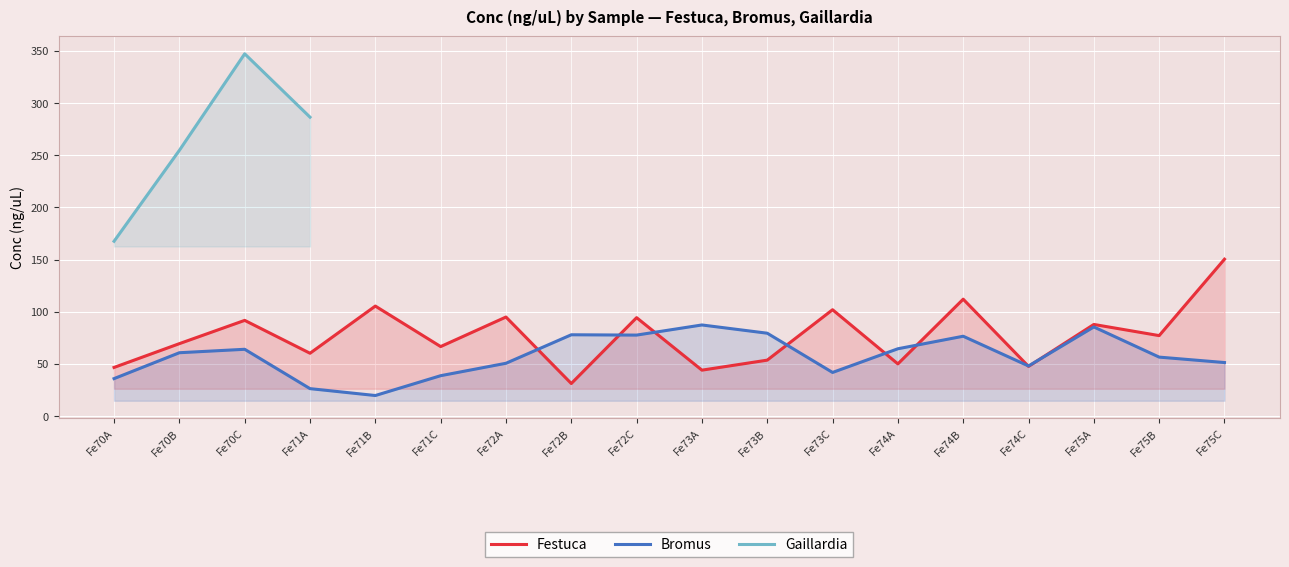

True or false: Gaillardia has more than 1 points higher than both neighbors.

False